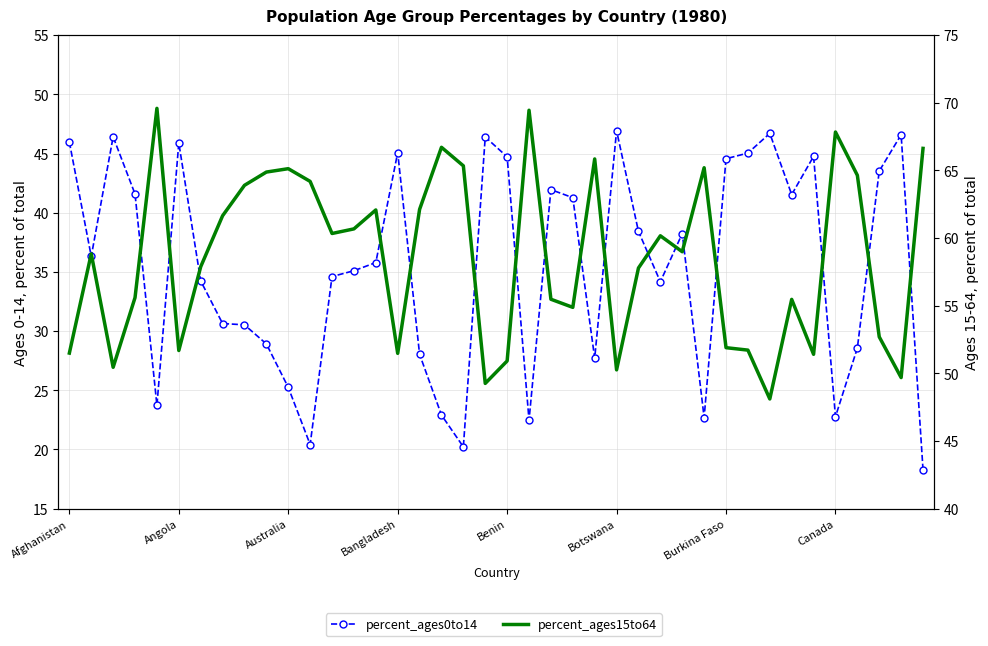

How many lines are shown in the chart?

2